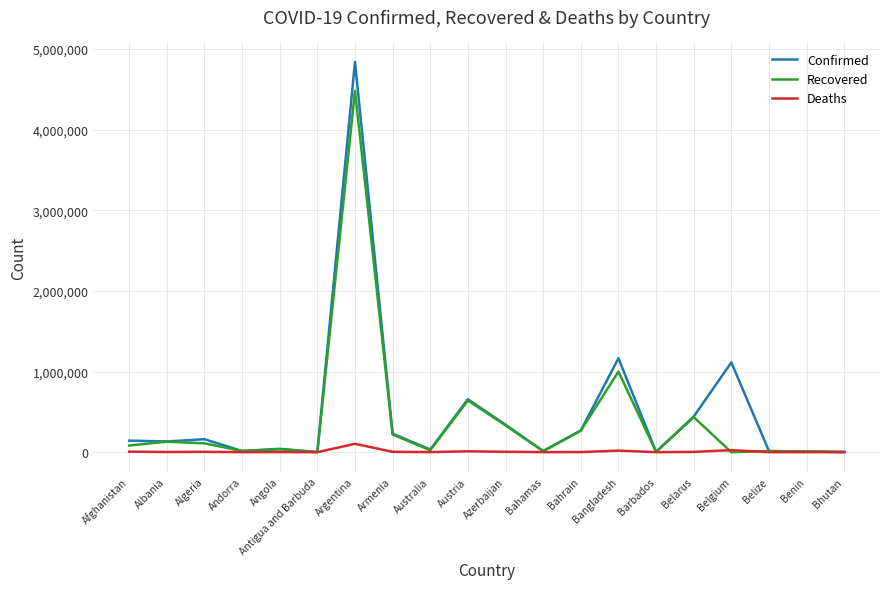

Rank the series by their maximum value, from lowest to highest.

Deaths, Recovered, Confirmed